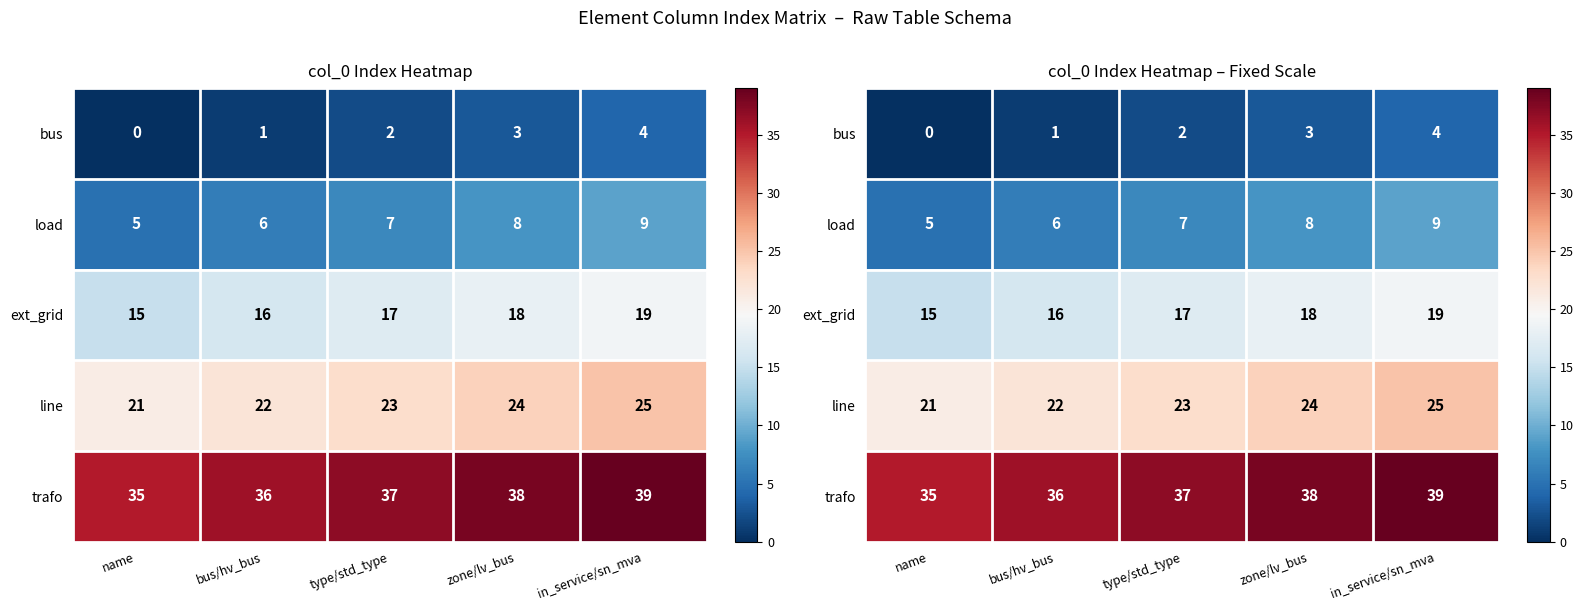

What is the maximum value for bus?

4